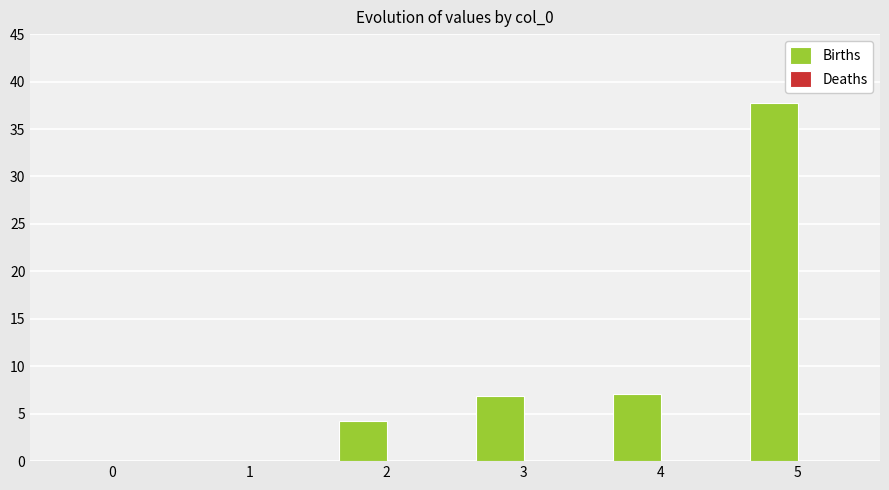

How many data points does each series have?

6